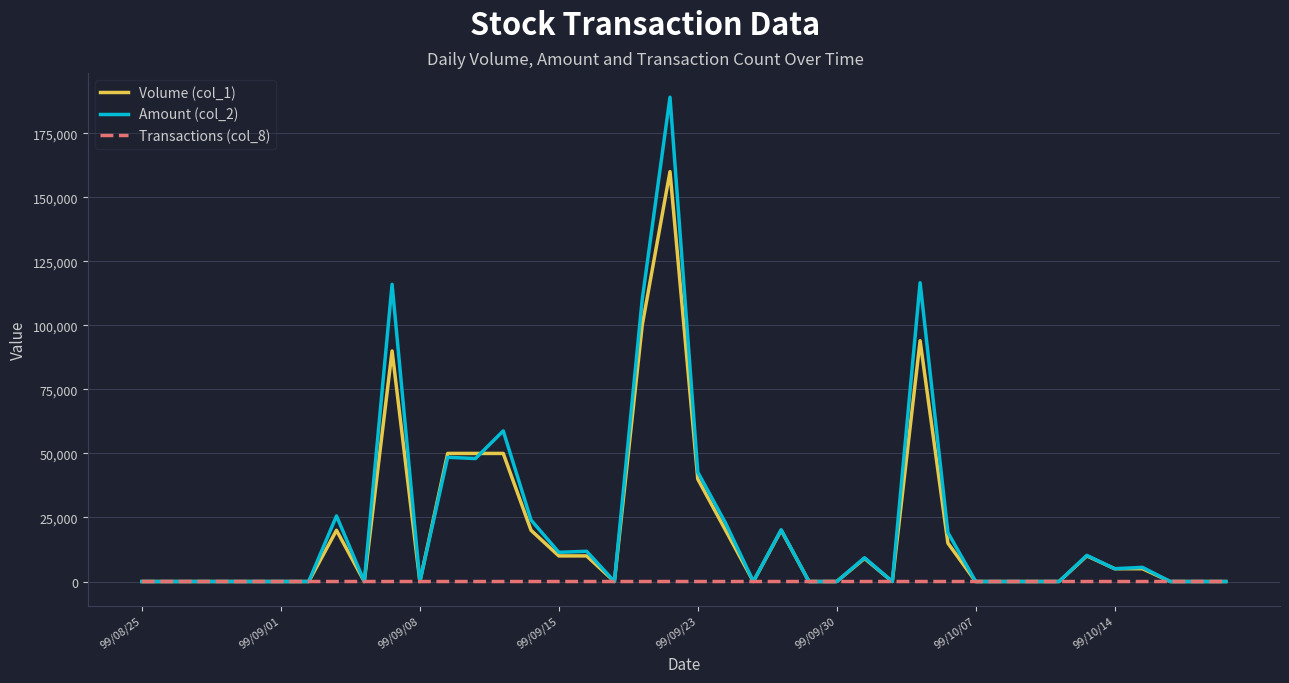

List the series in order of their peak value, lowest first.

Transactions (col_8), Volume (col_1), Amount (col_2)